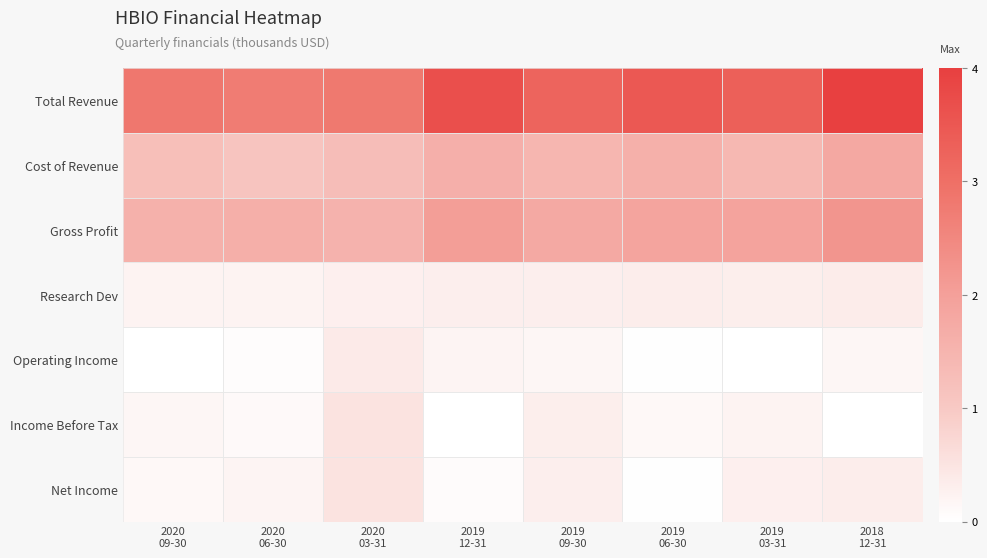

Reading left to right, extract all data points from this chart.

Total Revenue: 2020
09-30=2.8	2020
06-30=2.7	2020
03-31=2.8	2019
12-31=3.7	2019
09-30=3.2	2019
06-30=3.5	2019
03-31=3.3	2018
12-31=4.0
Cost of Revenue: 2020
09-30=1.2	2020
06-30=1.1	2020
03-31=1.3	2019
12-31=1.6	2019
09-30=1.5	2019
06-30=1.6	2019
03-31=1.4	2018
12-31=1.8
Gross Profit: 2020
09-30=1.6	2020
06-30=1.6	2020
03-31=1.5	2019
12-31=2.0	2019
09-30=1.8	2019
06-30=1.9	2019
03-31=1.9	2018
12-31=2.2
Research Dev: 2020
09-30=0.2	2020
06-30=0.2	2020
03-31=0.3	2019
12-31=0.3	2019
09-30=0.3	2019
06-30=0.3	2019
03-31=0.3	2018
12-31=0.4
Operating Income: 2020
09-30=0.0	2020
06-30=0.1	2020
03-31=0.4	2019
12-31=0.2	2019
09-30=0.2	2019
06-30=0.0	2019
03-31=0.0	2018
12-31=0.2
Income Before Tax: 2020
09-30=0.2	2020
06-30=0.1	2020
03-31=0.5	2019
12-31=0.0	2019
09-30=0.3	2019
06-30=0.1	2019
03-31=0.2	2018
12-31=0.0
Net Income: 2020
09-30=0.1	2020
06-30=0.2	2020
03-31=0.5	2019
12-31=0.1	2019
09-30=0.3	2019
06-30=0.0	2019
03-31=0.3	2018
12-31=0.3